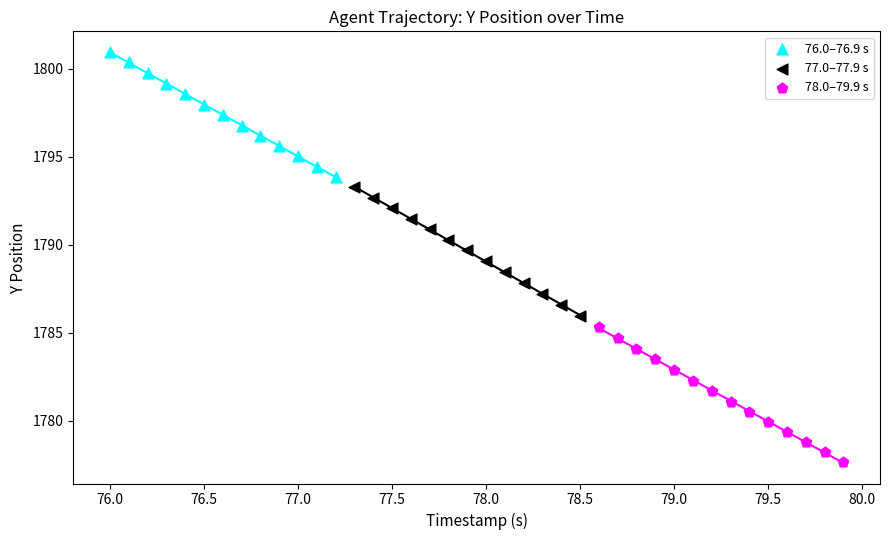

Which series contains the highest Y value?

76.0–76.9 s